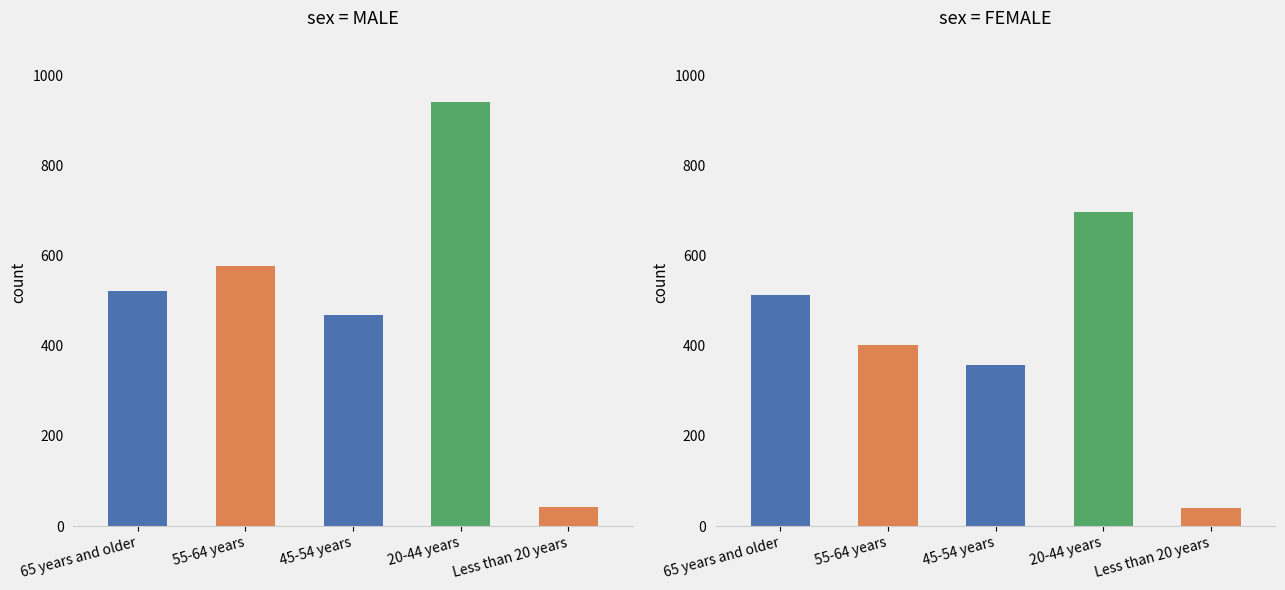

Which series has the widest spread of values?

Male